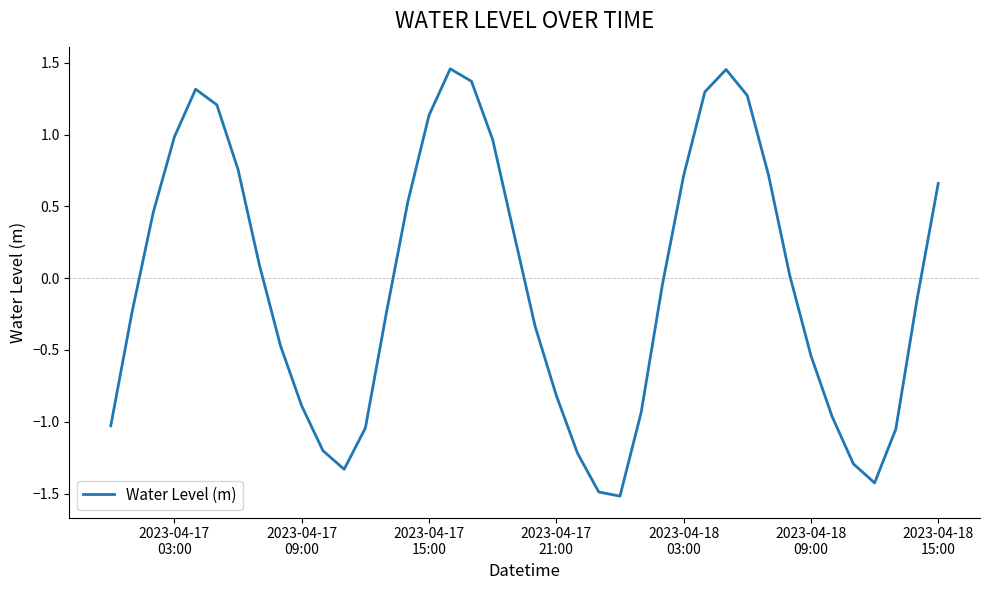

What is the minimum value shown in the chart?

-1.5